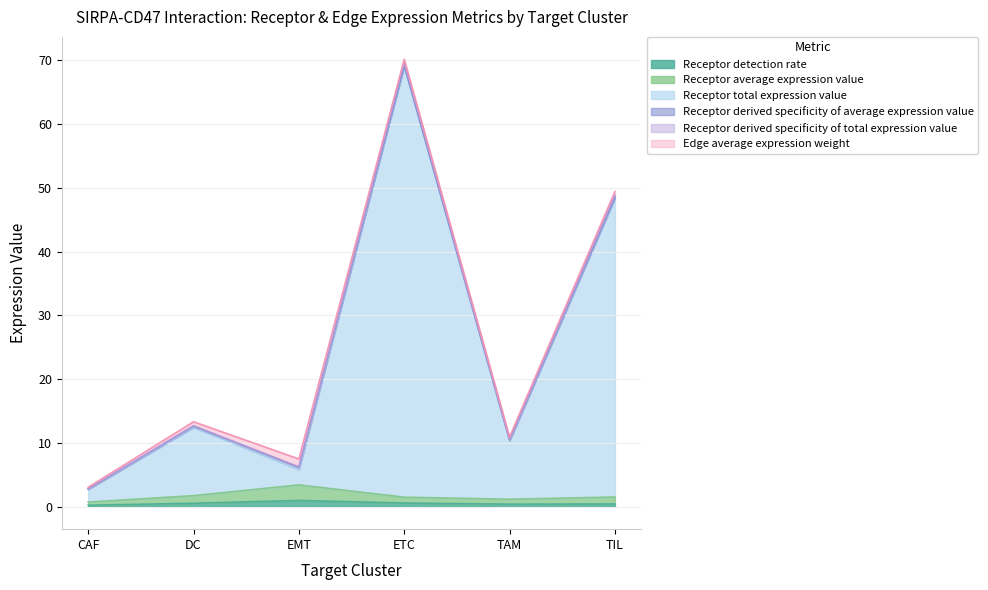

At which label does Receptor total expression value reach its minimum?

CAF